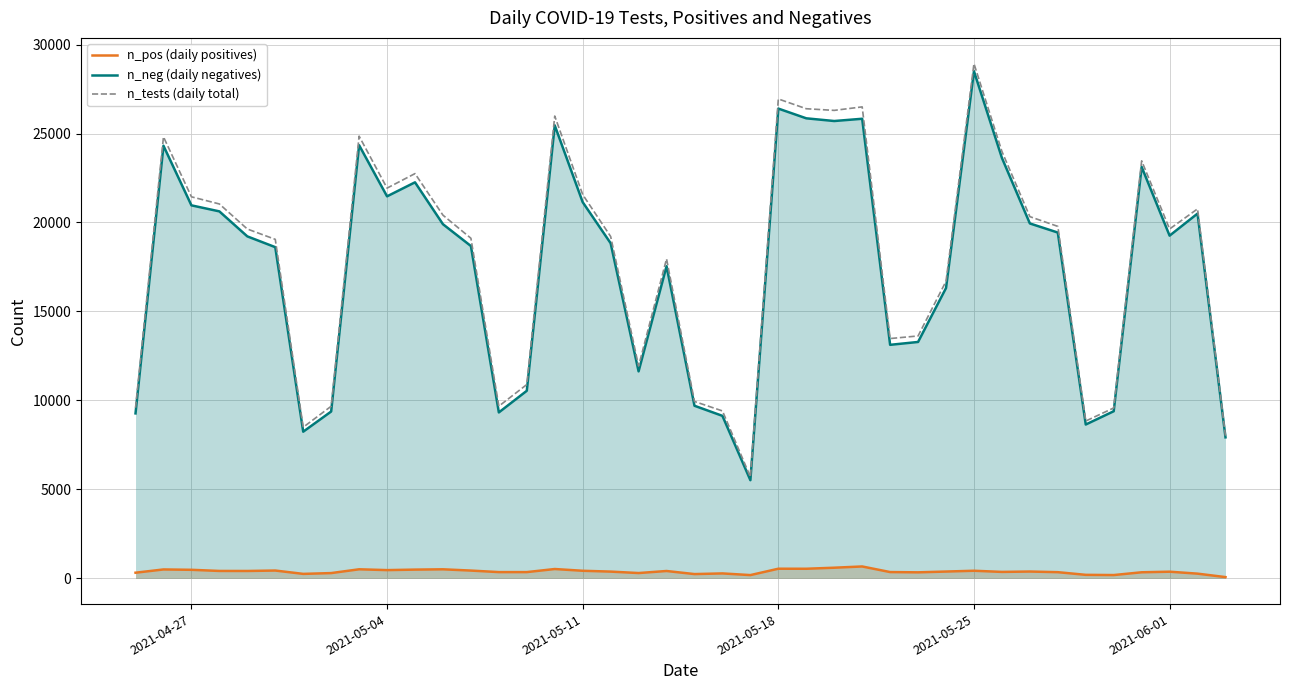

Is the value of n_neg (daily negatives) at 2021-05-25 greater than the value of n_tests (daily total) at 31?

No